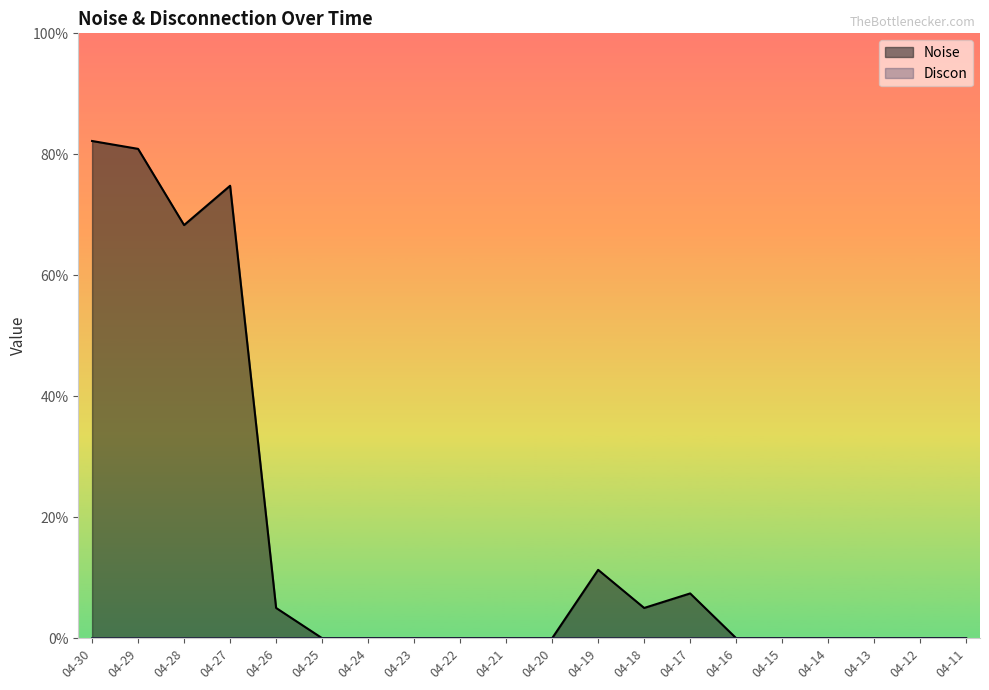

How many lines are shown in the chart?

2